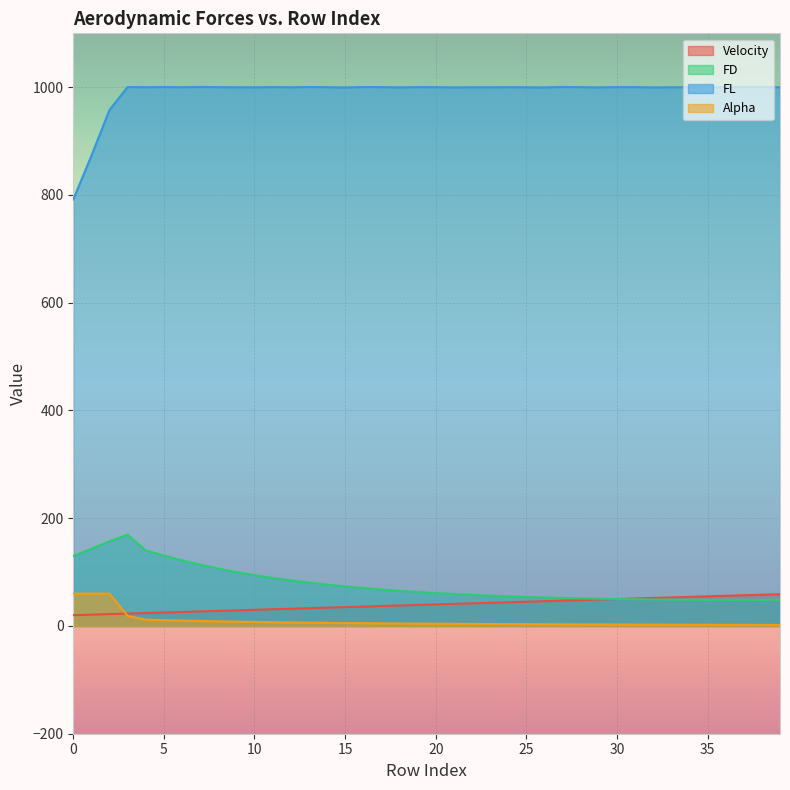

Reading left to right, list all the values displayed in this chart.

Velocity: 20.0	21.0	22.0	23.0	24.0	25.0	26.0	27.0	28.0	29.0	30.0	31.0	32.0	33.0	34.0	35.0	36.0	37.0	38.0	39.0	40.0	41.0	42.0	43.0	44.0	45.0	46.0	47.0	48.0	49.0	50.0	51.0	52.0	53.0	54.0	55.0	56.0	57.0	58.0	59.0
FD: 130.0	143.3	157.3	169.3	140.2	130.7	121.7	113.7	106.4	100.0	94.3	89.2	84.6	80.5	76.8	73.4	70.5	67.8	65.3	63.1	61.1	59.3	57.7	56.3	55.1	53.9	52.9	52.1	51.3	50.6	50.1	49.6	49.2	48.9	48.6	48.5	48.4	48.3	48.4	48.4
FL: 791.7	872.8	957.9	1000.3	1000.0	1000.3	1000.0	1000.5	1000.1	999.9	999.8	1000.2	999.9	1000.4	1000.1	999.5	1000.3	1000.2	999.7	1000.2	1000.1	999.6	999.9	999.9	1000.0	999.9	999.6	1000.4	1000.1	999.7	1000.2	1000.2	999.7	999.9	1000.0	1000.2	1000.0	1000.2	1000.3	999.8
Alpha: 60.0	60.0	60.0	18.8	11.7	10.8	10.0	9.3	8.6	8.0	7.5	7.0	6.6	6.2	5.8	5.5	5.2	4.9	4.7	4.4	4.2	4.0	3.8	3.6	3.5	3.3	3.2	3.1	2.9	2.8	2.7	2.6	2.5	2.4	2.3	2.2	2.2	2.1	2.0	1.9